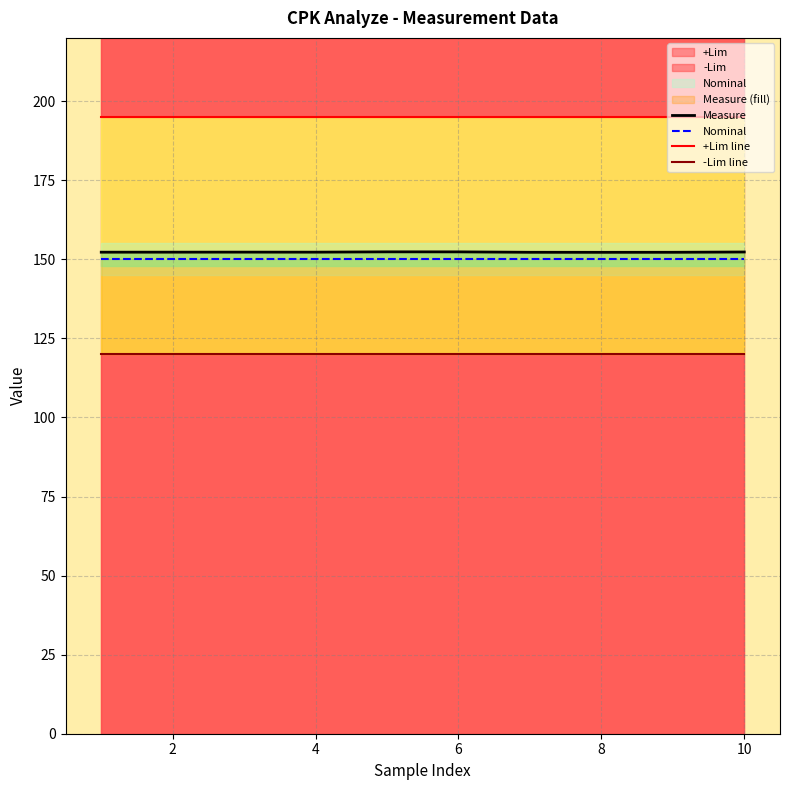

How many lines are shown in the chart?

4